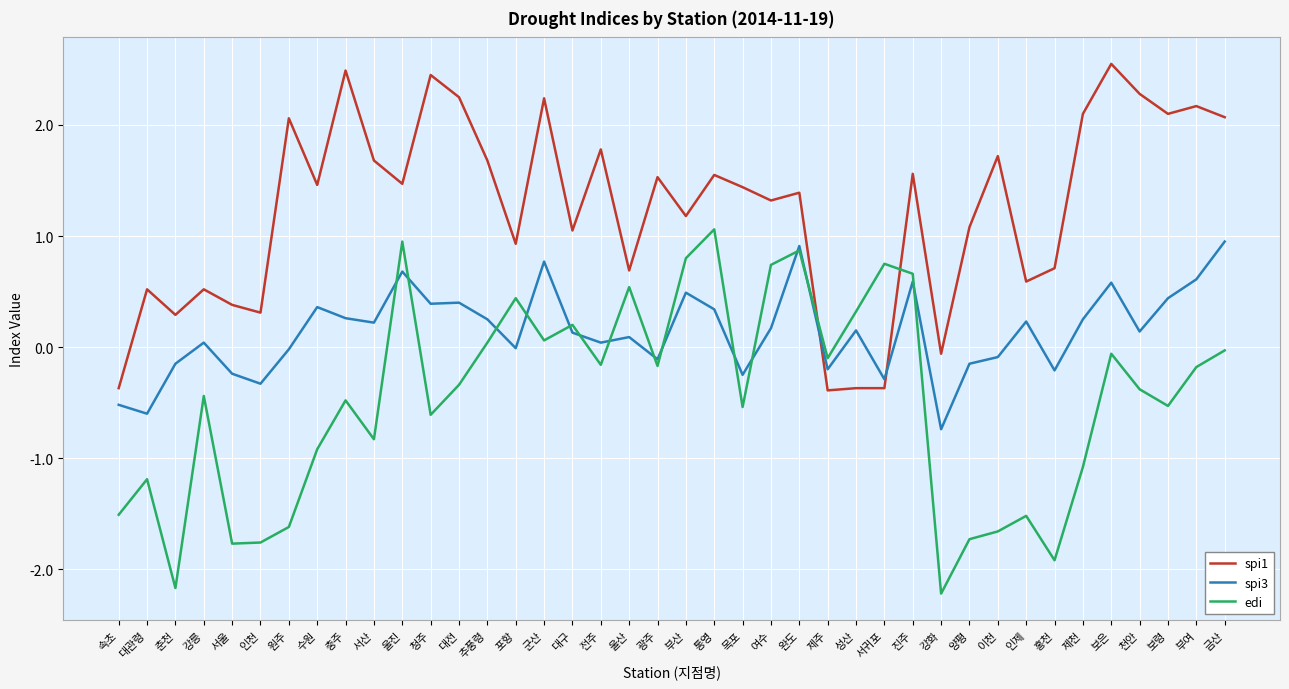

What position from the right is 속초?

40